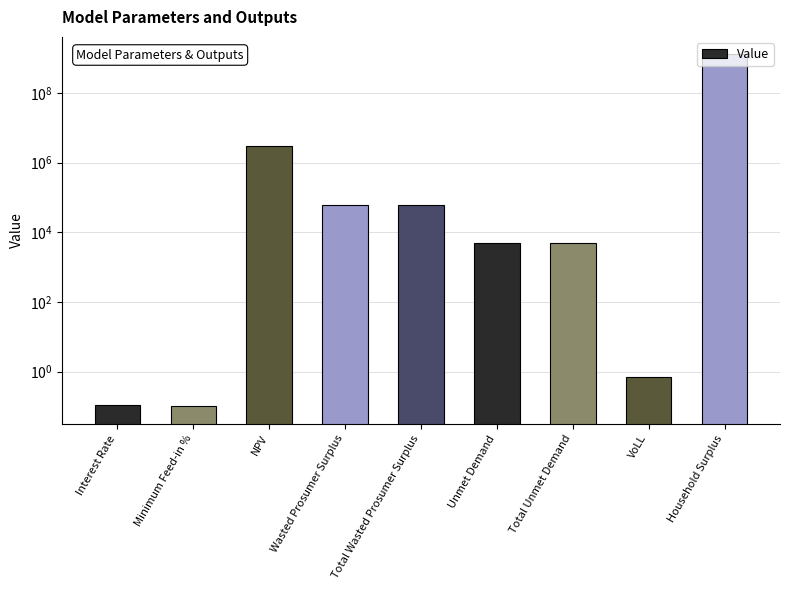

The chart shows a value of 2055.3 at Total Unmet Demand. True or false?

False